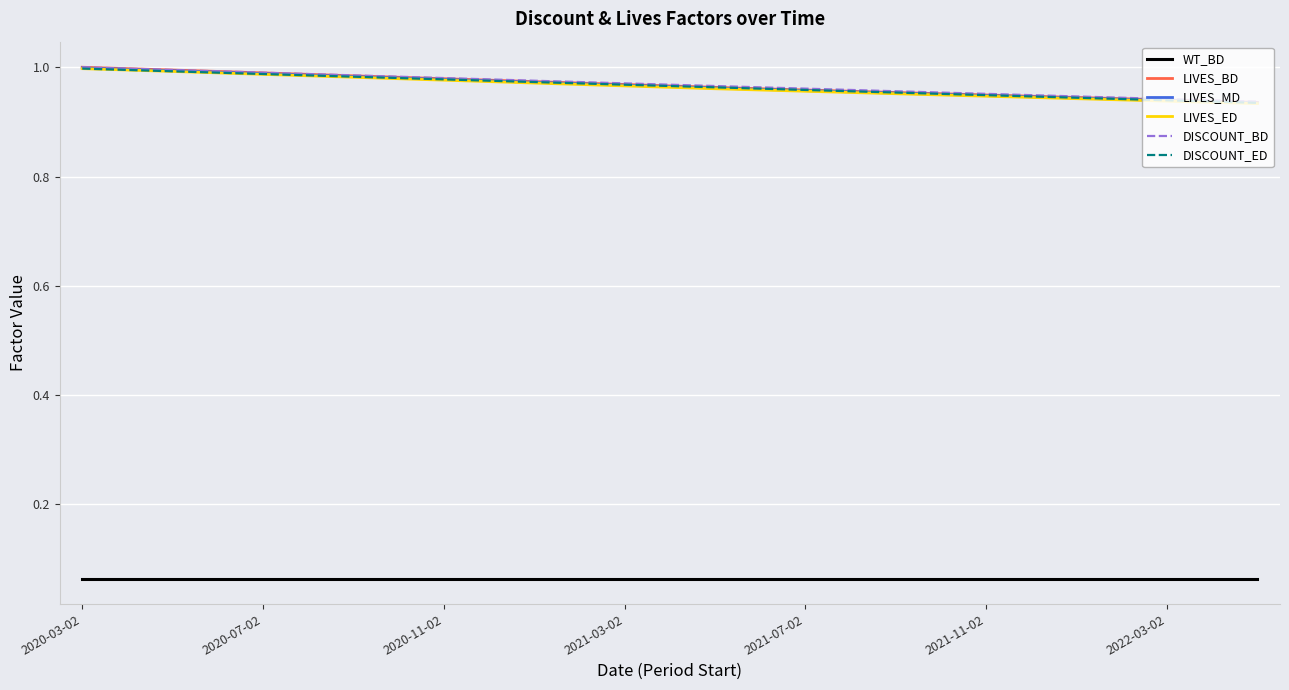

Which series has the largest range (max minus min)?

LIVES_BD